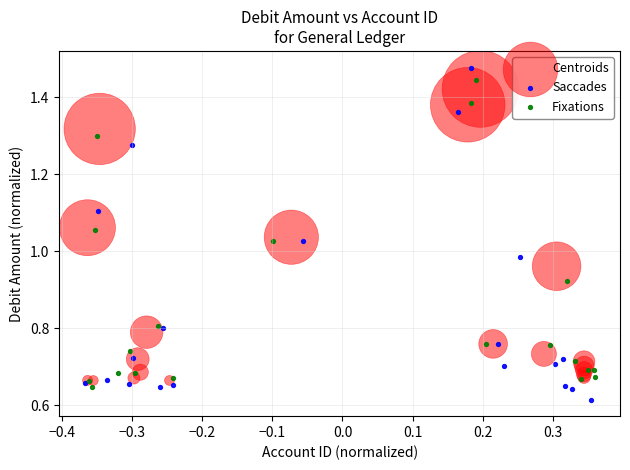

Which series has the largest Y range (max minus min)?

Saccades